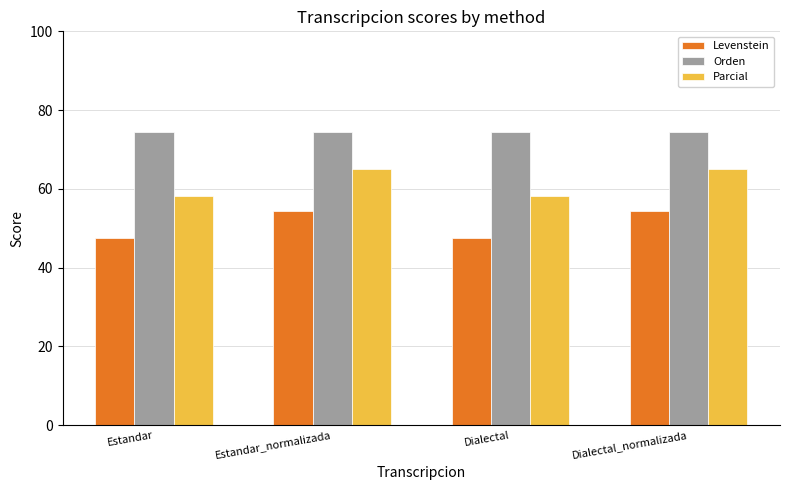

What is the maximum value for Orden?

74.4